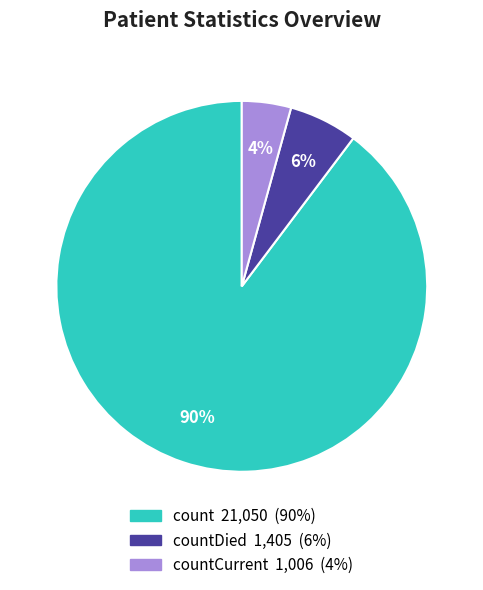

How many slices are in this pie chart?

3